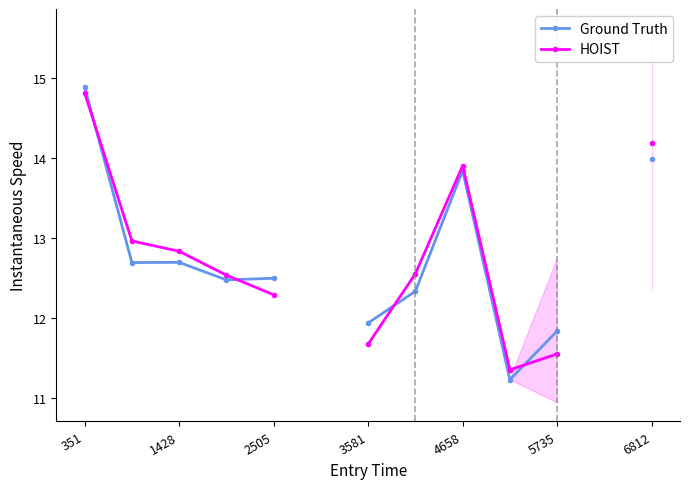

True or false: HOIST has a value of 19.8 at 2505.

False